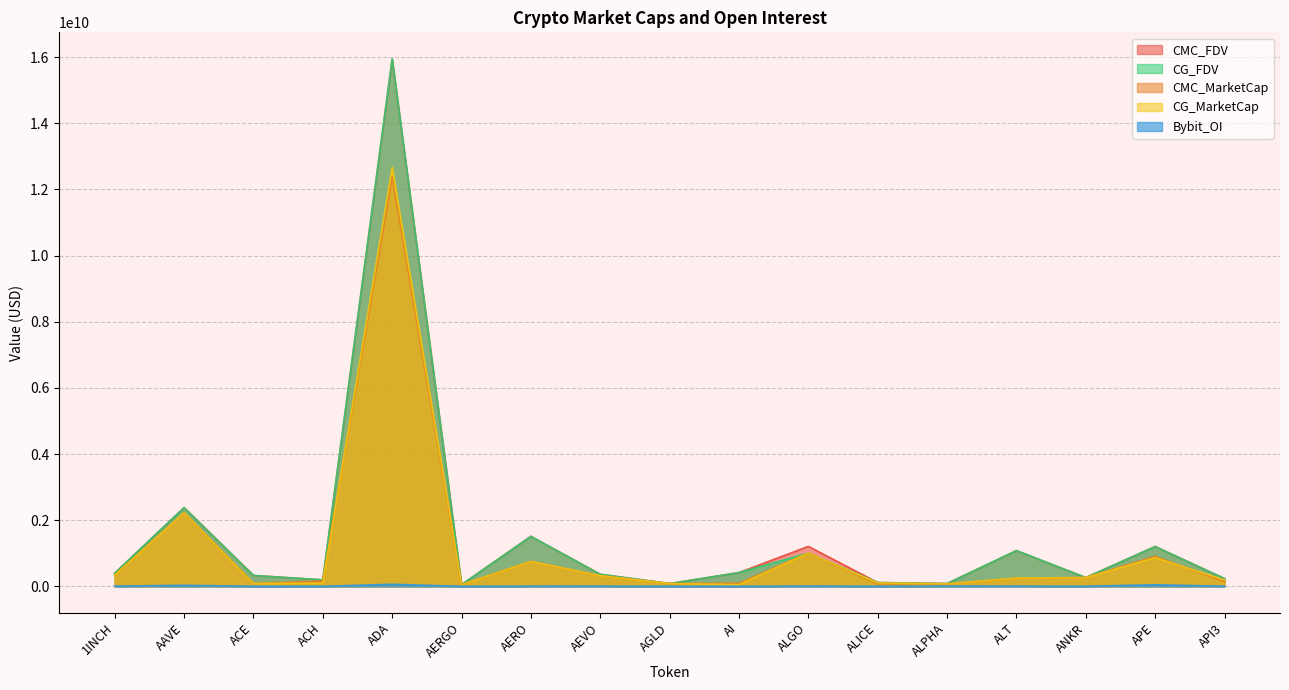

Reading left to right, transcribe all the data shown in this chart.

CMC_FDV: 396365784.3	2380523161.5	328419275.3	195518757.9	15930756986.4	50842496.5	1512962115.0	364413000.8	83416940.7	415477283.2	1207652420.4	114448969.6	84017967.8	1080512083.6	265219586.8	1204228009.8	234212177.4
CMC_MarketCap: 337155853.6	2225307465.0	87178371.6	161460077.8	12383853490.9	47283521.5	755151376.3	321473018.0	83416940.7	94910591.9	1005328546.5	77726109.8	75280099.1	246624095.0	265219586.8	906364036.0	141897868.4
CG_MarketCap: 337360972.0	2223398644.0	87778330.0	96959873.0	12666679931.0	47275548.0	753006347.0	321260462.0	83106288.0	54047439.0	1005236865.0	105573323.0	75053477.0	249736385.0	265031728.0	867580863.0	191166222.0
CG_FDV: 396606925.0	2378266514.0	329122485.0	196128503.0	15951728690.0	50833923.0	1509007176.0	364172053.0	83106288.0	415749530.0	1005236865.0	114649763.0	83765041.0	1080914924.0	265031728.0	1202553511.0	233945017.0
Bybit_OI: 6054039.0	31426554.0	1513309.0	2128489.0	61950026.0	873189.0	5594058.0	5994966.0	2002549.0	1708138.0	7559501.0	2892458.0	7482505.0	6018905.0	3423120.0	46931878.0	4417514.0